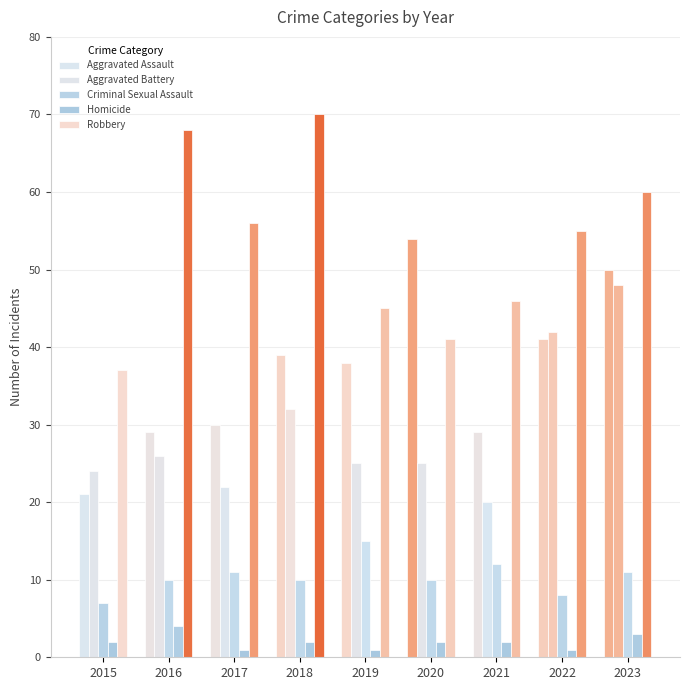

Is it true that Aggravated Assault equals 40 at 2016?

False